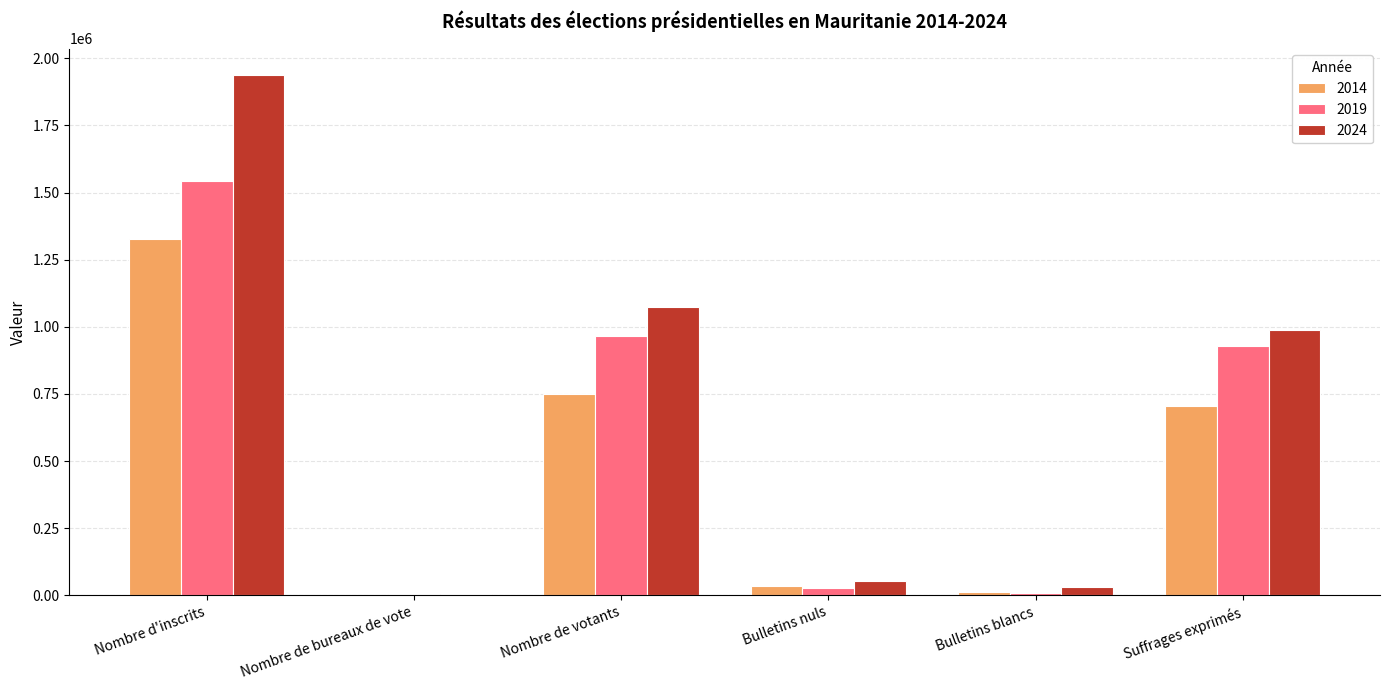

The value of 2019 at Nombre d'inscrits is 1544132. True or false?

True